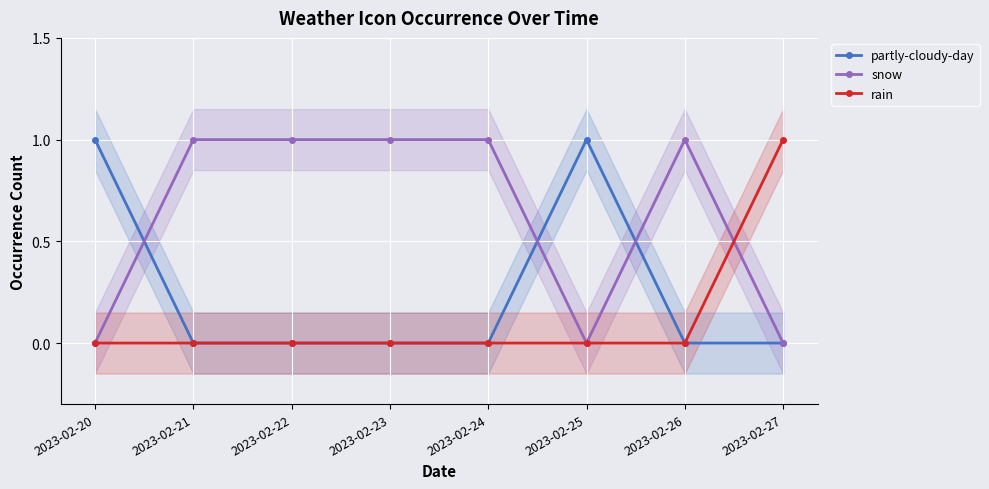

Where is partly-cloudy-day nearest to the value 0?

2023-02-21